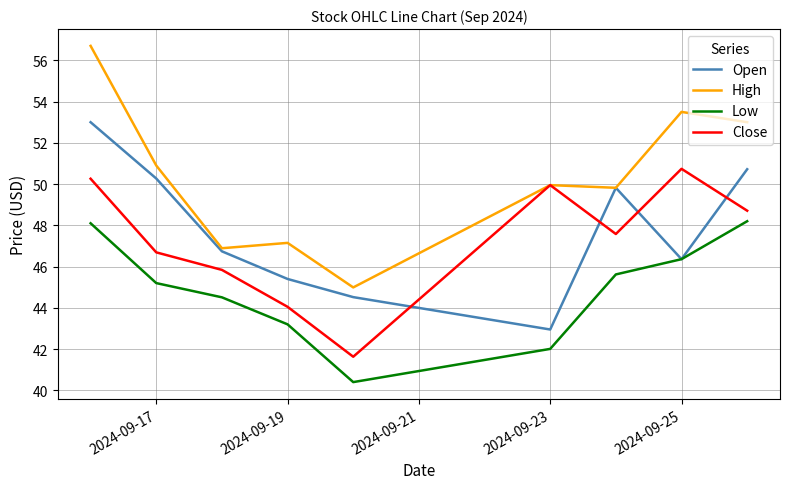

Reading left to right, extract all data points from this chart.

Open: 53.0	50.3	46.7	45.4	44.5	43.0	49.8	46.4	50.7
High: 56.7	50.9	46.9	47.2	45.0	50.0	49.8	53.5	53.0
Low: 48.1	45.2	44.5	43.2	40.4	42.0	45.6	46.4	48.2
Close: 50.3	46.7	45.8	44.0	41.6	50.0	47.6	50.7	48.7